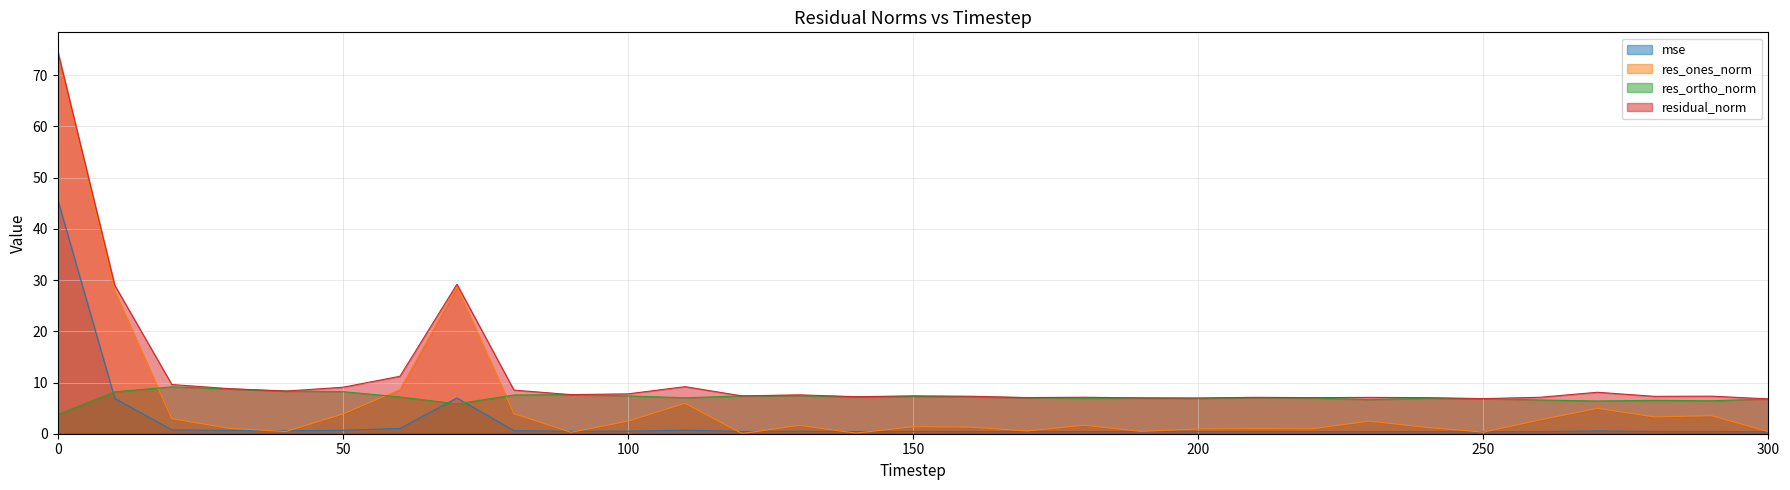

What value does the res_ones_norm series have at 220?

1.0